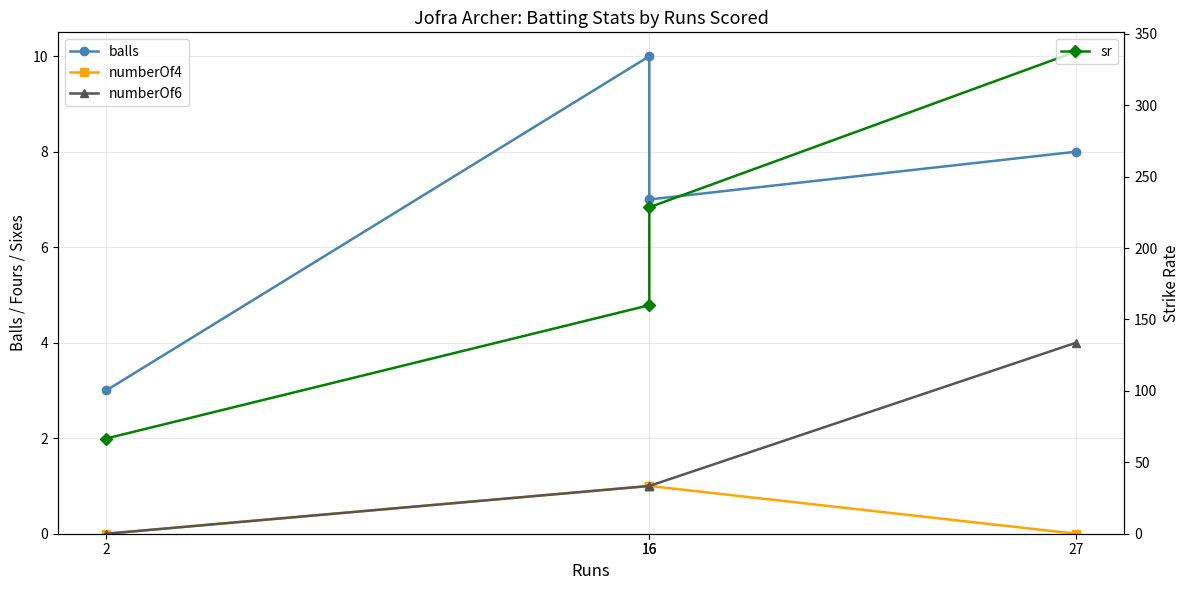

Which series changed the most between 16 and 27?

sr